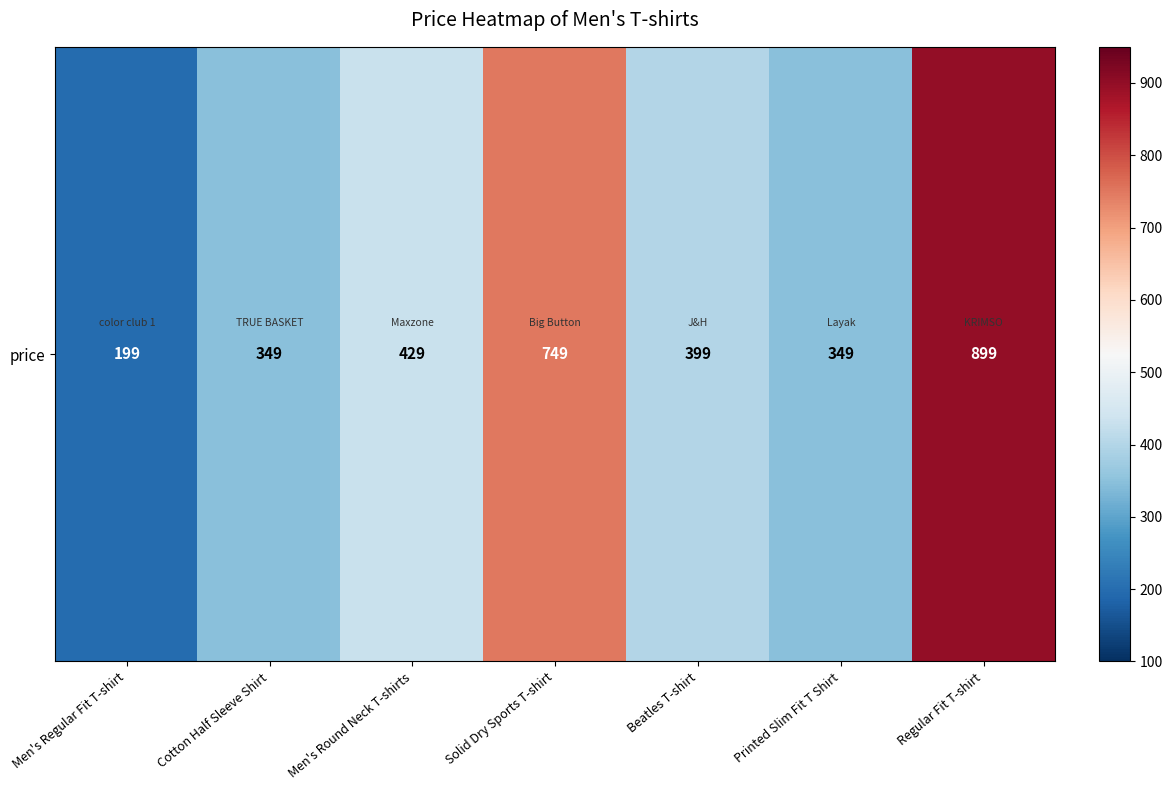

List the labels in order of value, smallest first.

Men's Regular Fit T-shirt, Cotton Half Sleeve Shirt, Printed Slim Fit T Shirt, Beatles T-shirt, Men's Round Neck T-shirts, Solid Dry Sports T-shirt, Regular Fit T-shirt